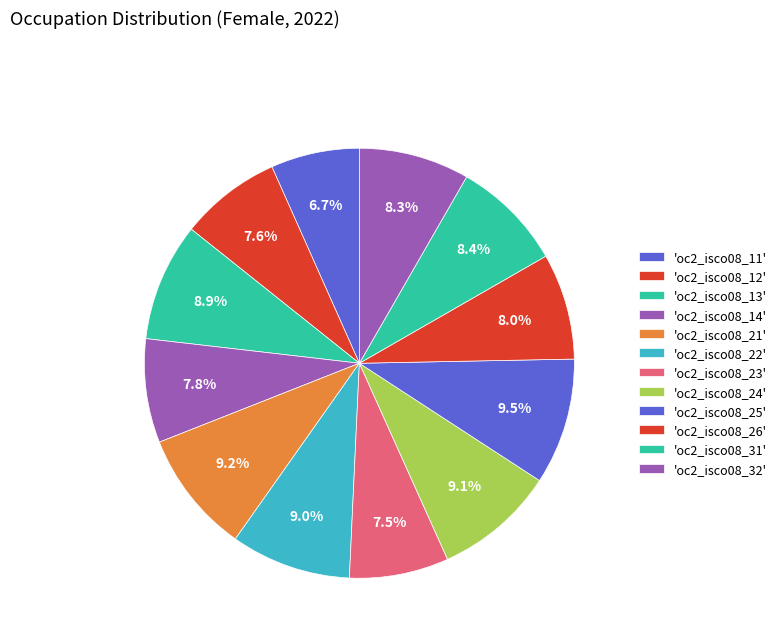

Is there a majority slice in this chart?

No